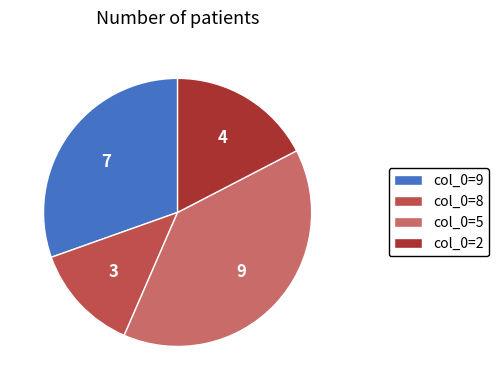

Is there any slice that represents more than half of the pie?

No